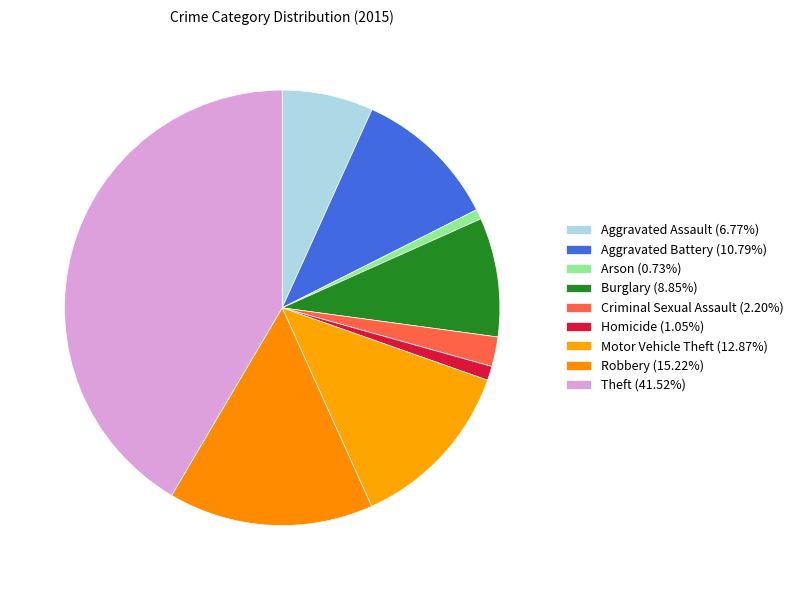

Which slice is the largest?

Theft